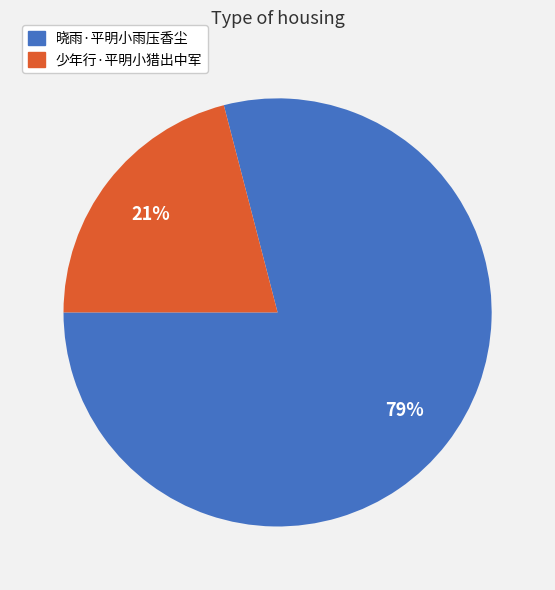

What percentage is the 少年行·平明小猎出中军 slice, to the nearest percent?

21%